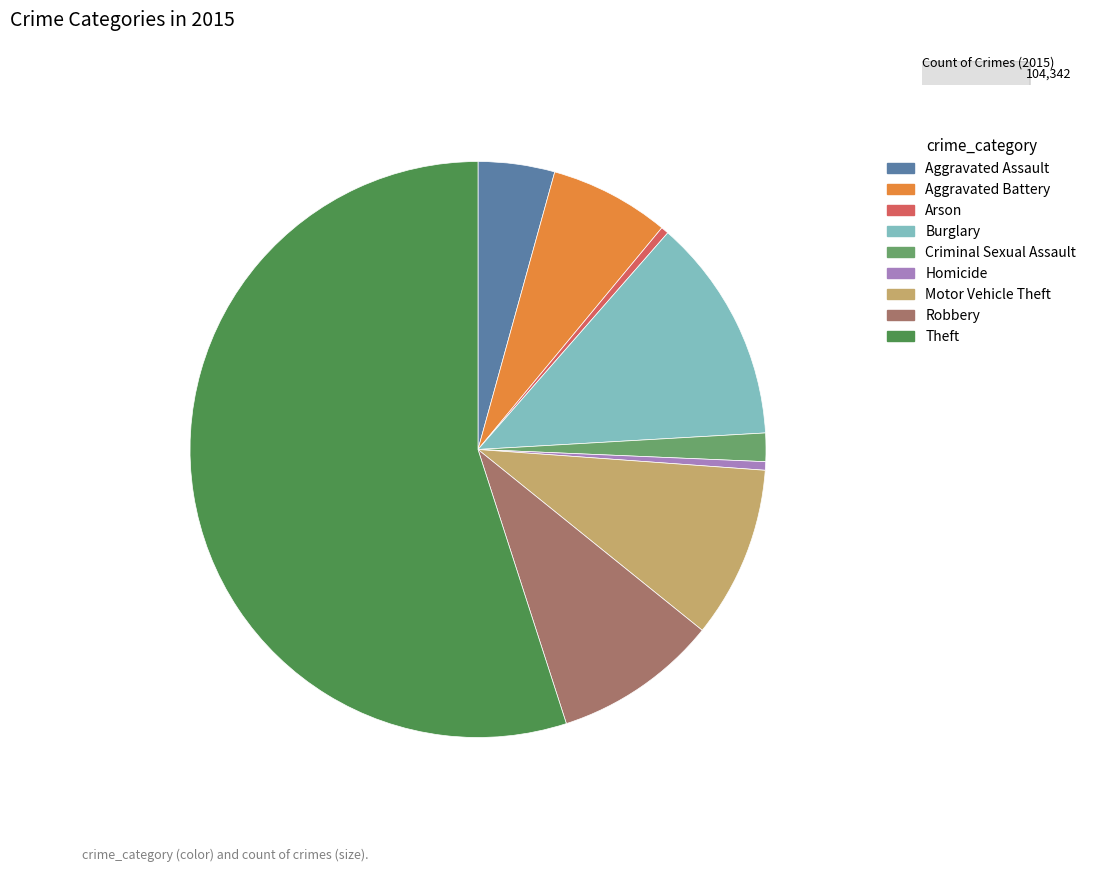

Between Aggravated Assault and Arson, which is larger?

Aggravated Assault